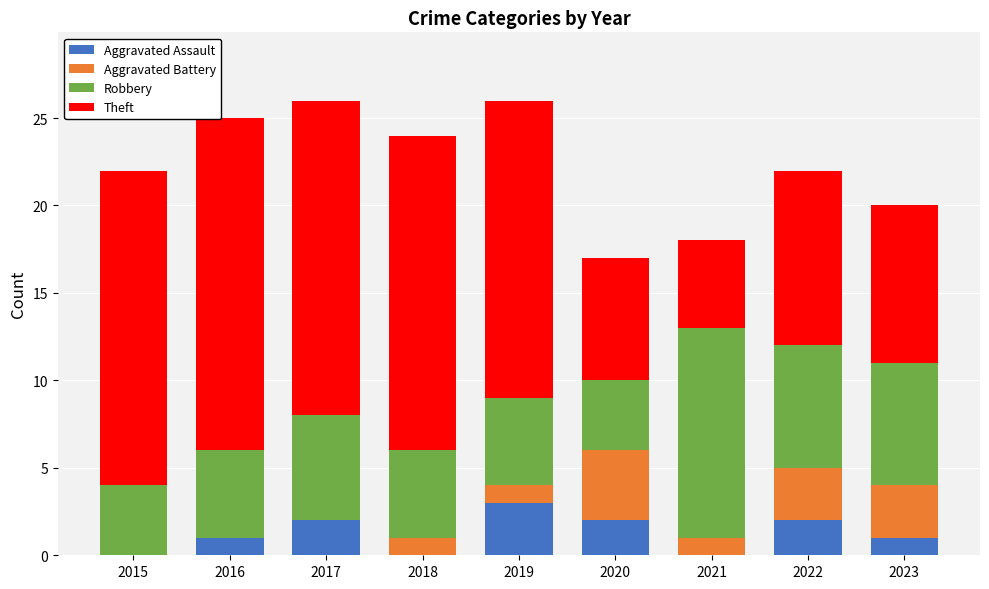

The value of Aggravated Assault at 2020 is 3. True or false?

False